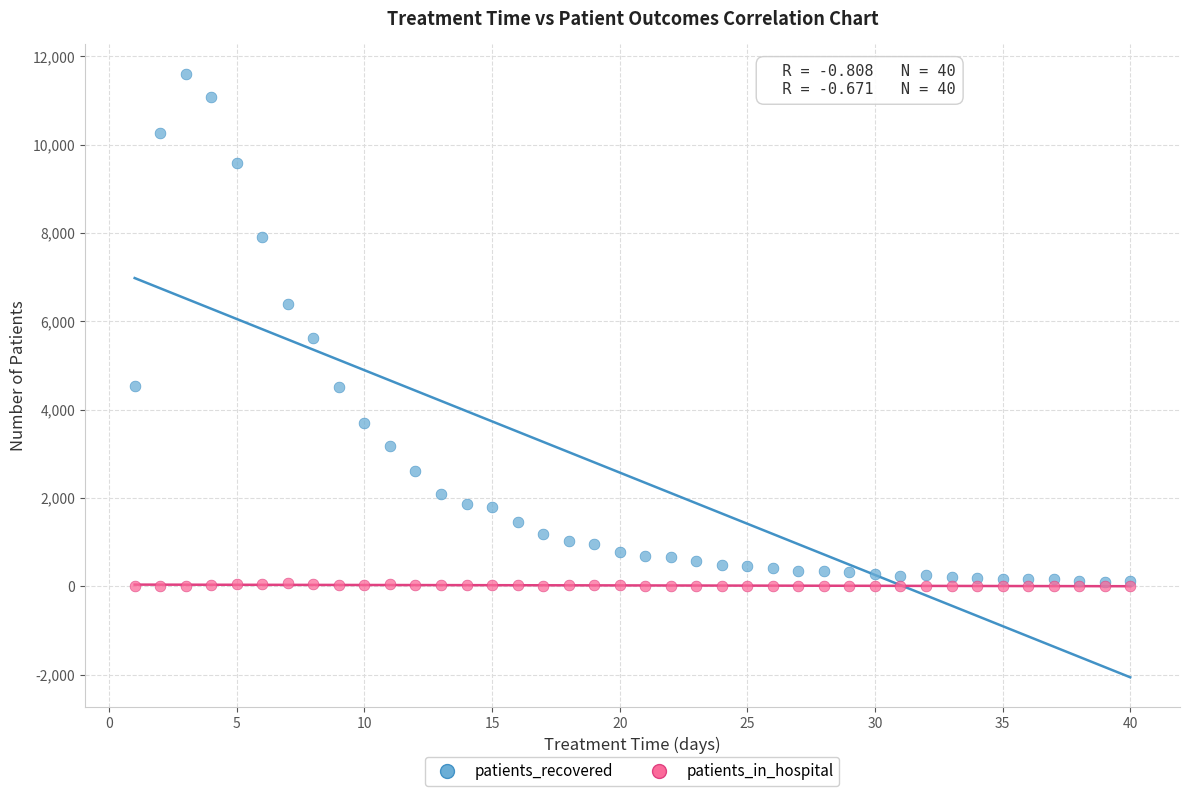

In the patients_recovered series, what Y value is closest to 5840?

5629